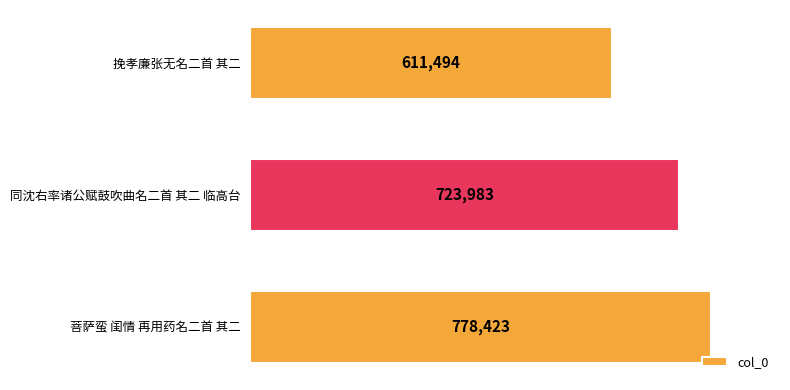

Read the value at 同沈右率诸公赋鼓吹曲名二首 其二 临高台, to the nearest 50.

724000